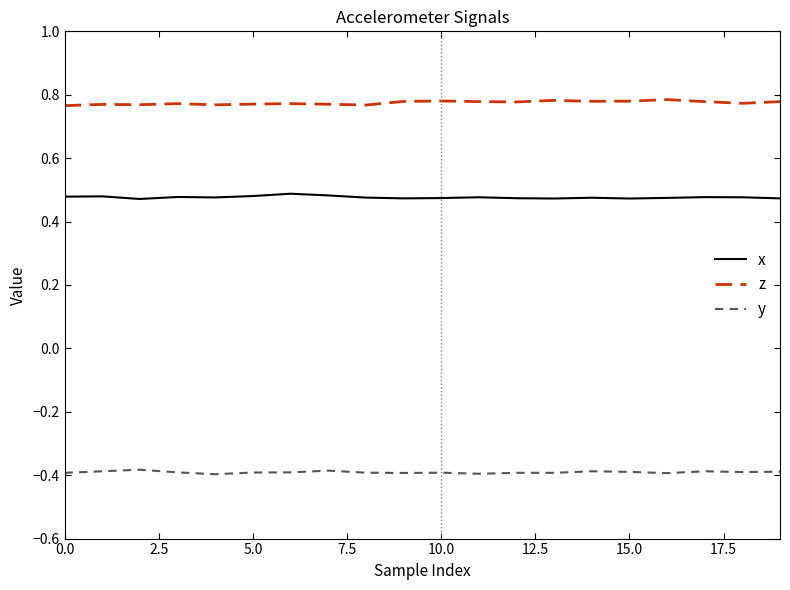

True or false: y and x intersect in this chart.

False